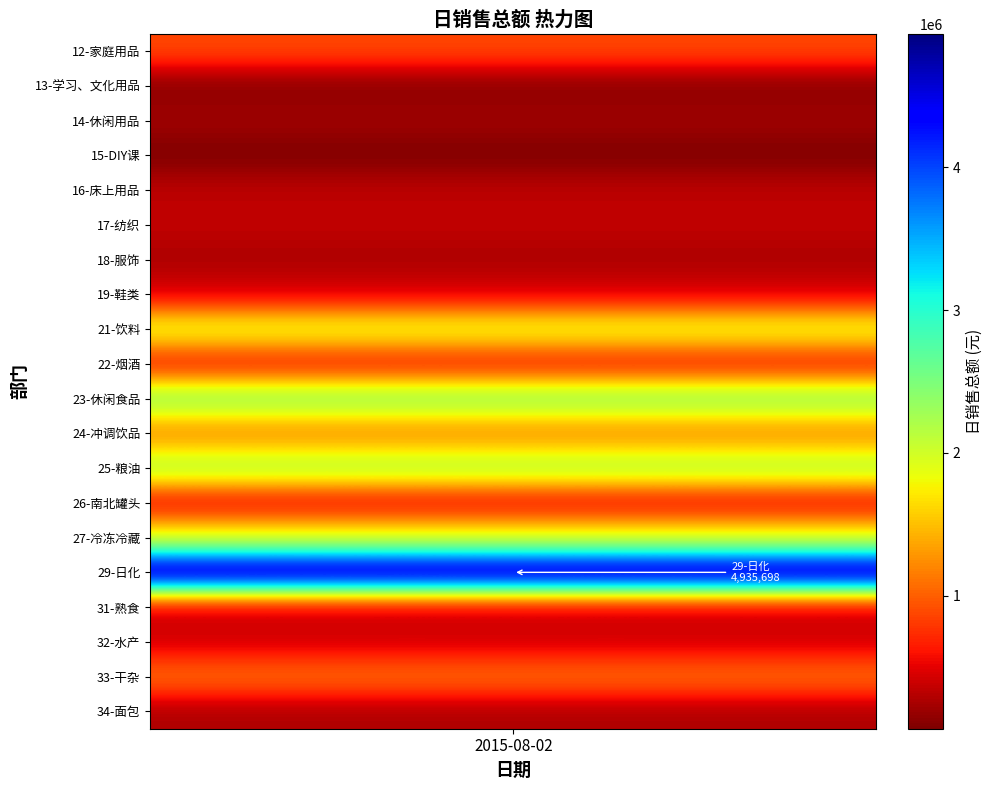

Reading left to right, transcribe all the data shown in this chart.

880727.2	120346.1	223129.8	67392.8	332368.5	354667.0	261886.7	436028.9	1923284.7	611544.0	2402762.1	1181595.5	2240654.3	514967.7	1883470.5	4935697.5	357274.4	428503.0	1086510.4	267387.5